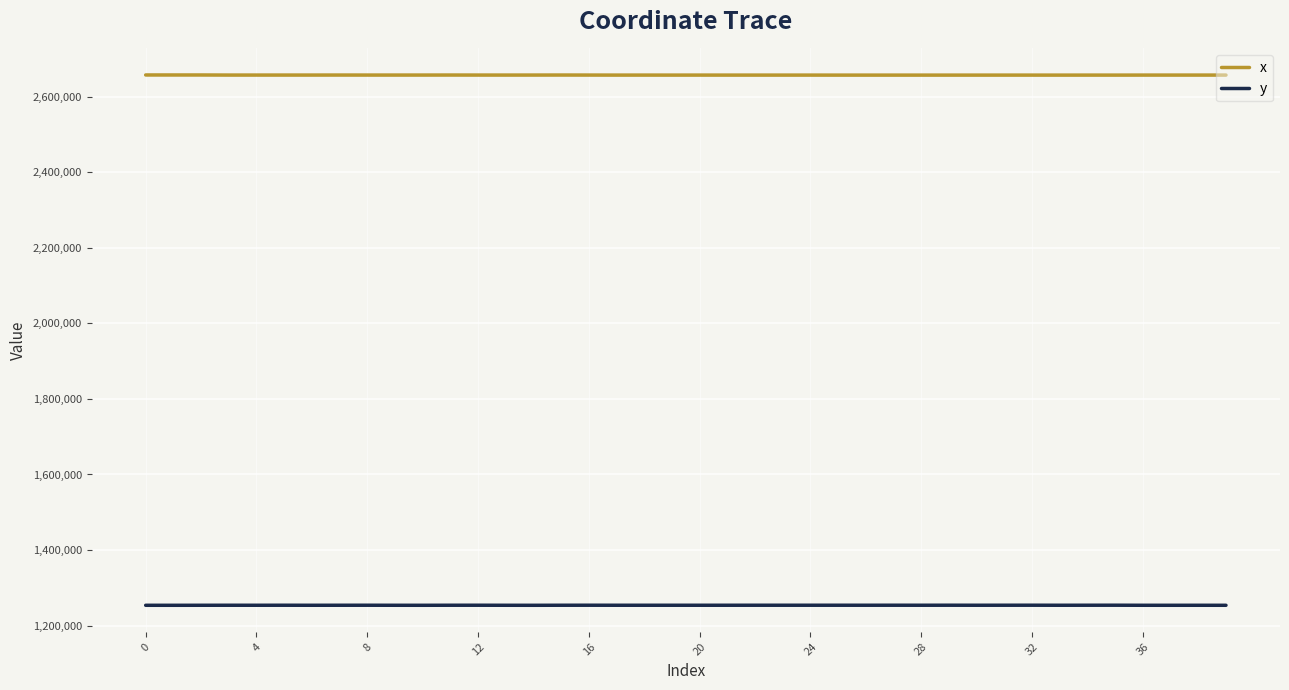

List the series in order of their overall mean, highest first.

x, y